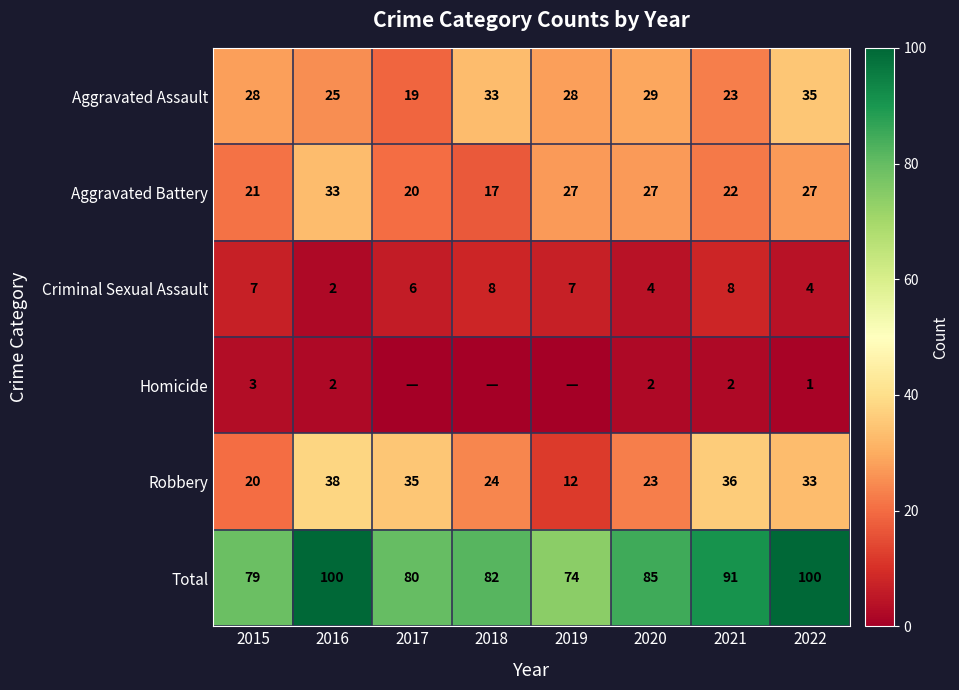

Is the value of Robbery at 2018 greater than the value of Criminal Sexual Assault at 2021?

Yes